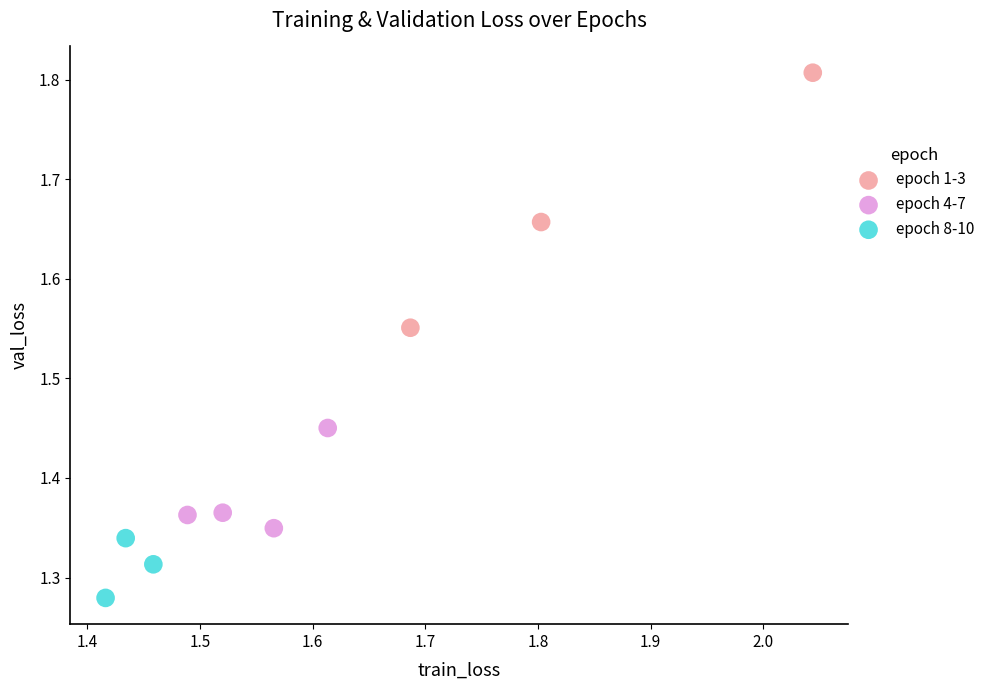

What are all the series names shown in the legend?

epoch 1-3, epoch 4-7, epoch 8-10